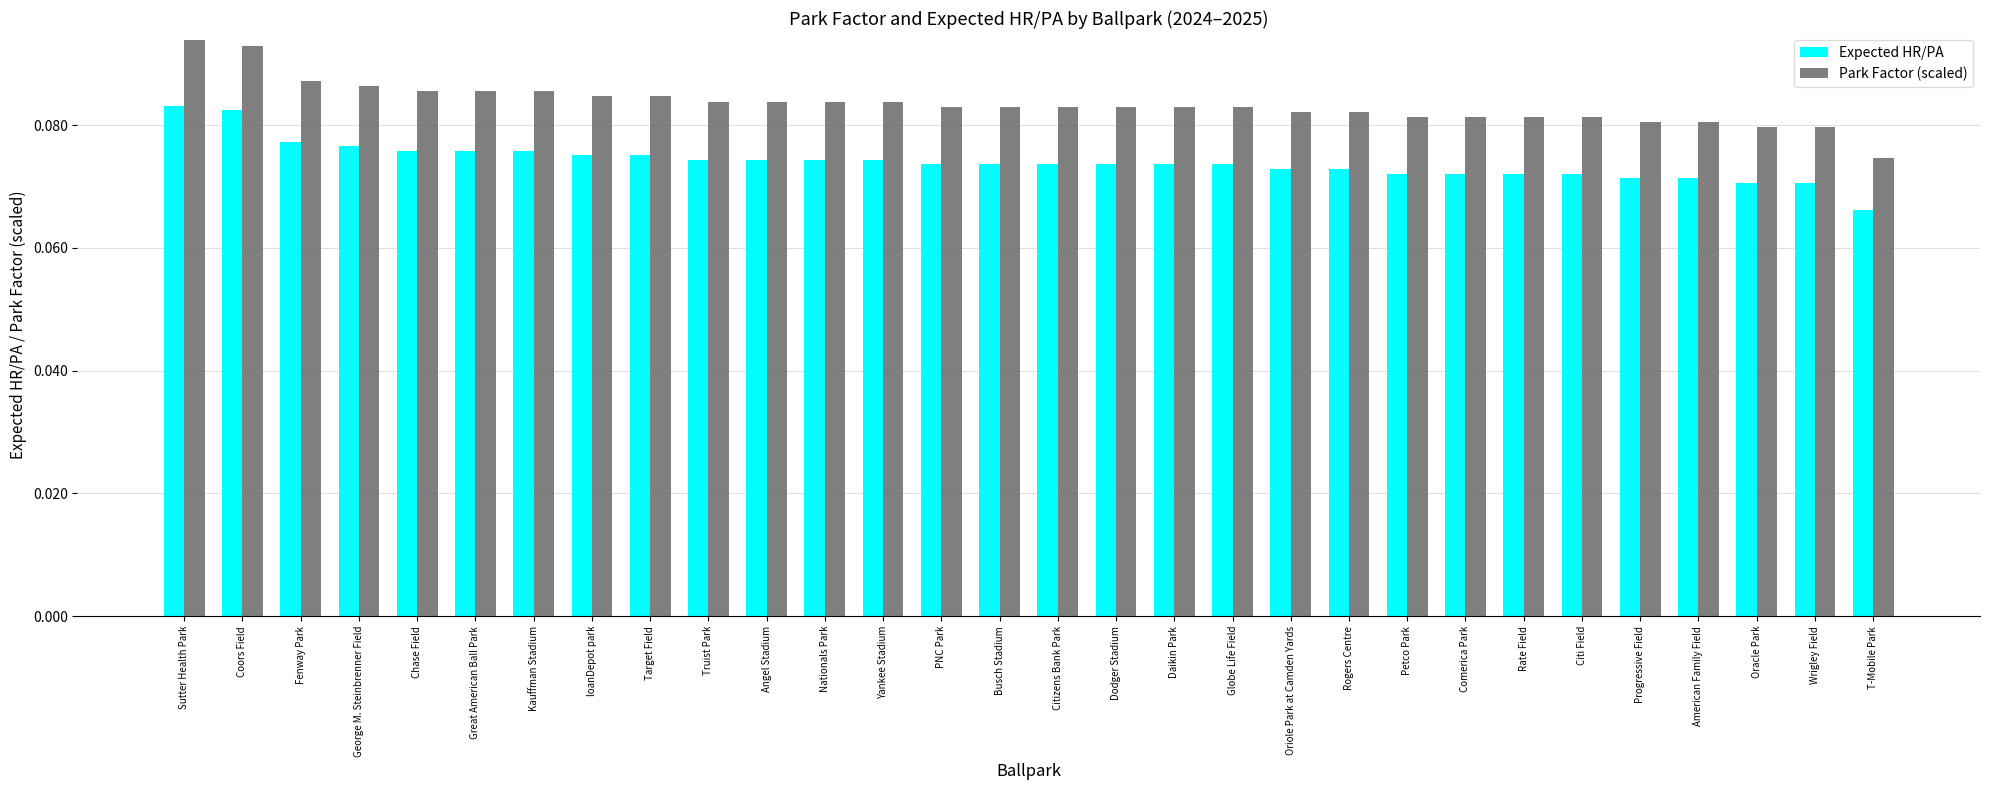

List the series in order of their peak value, lowest first.

Expected HR/PA, Park Factor (scaled)